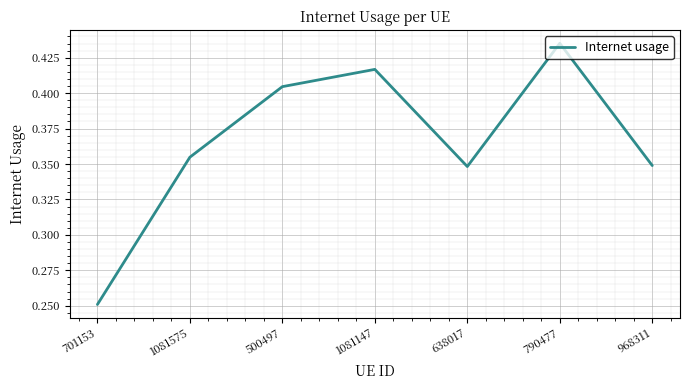

Which label corresponds to the largest value in the chart?

790477